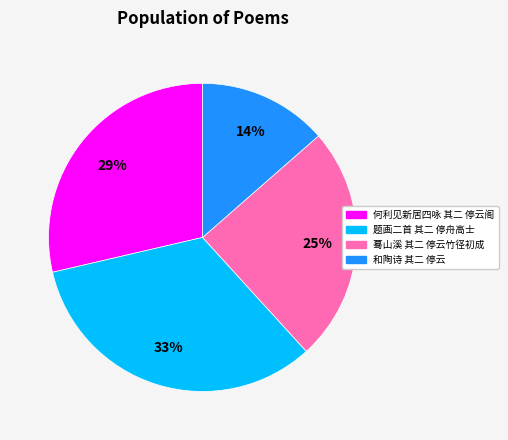

Count the number of slices in the pie.

4